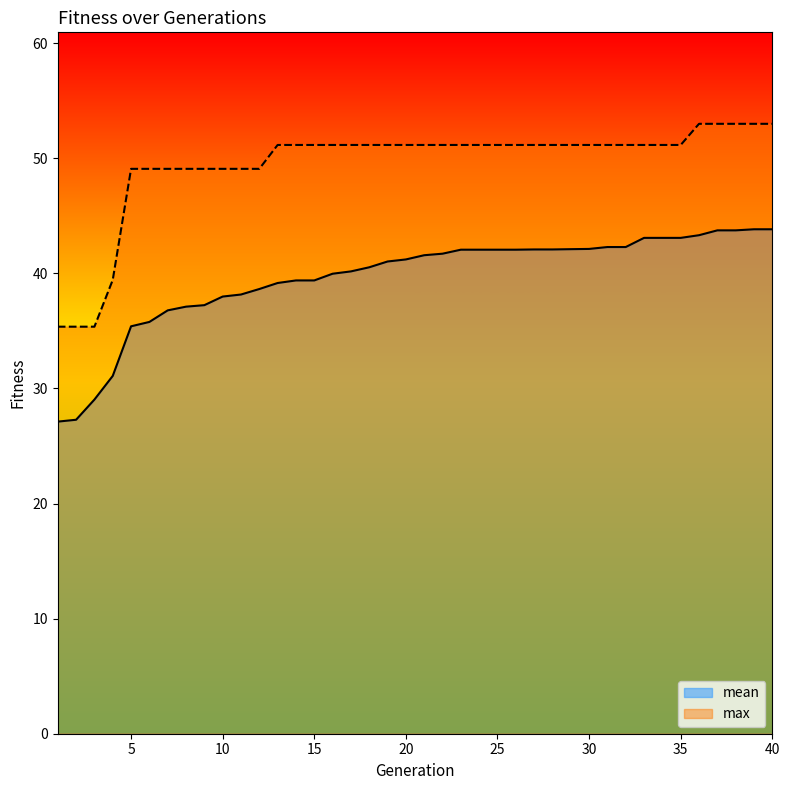

Where is max nearest to the value 44?

4